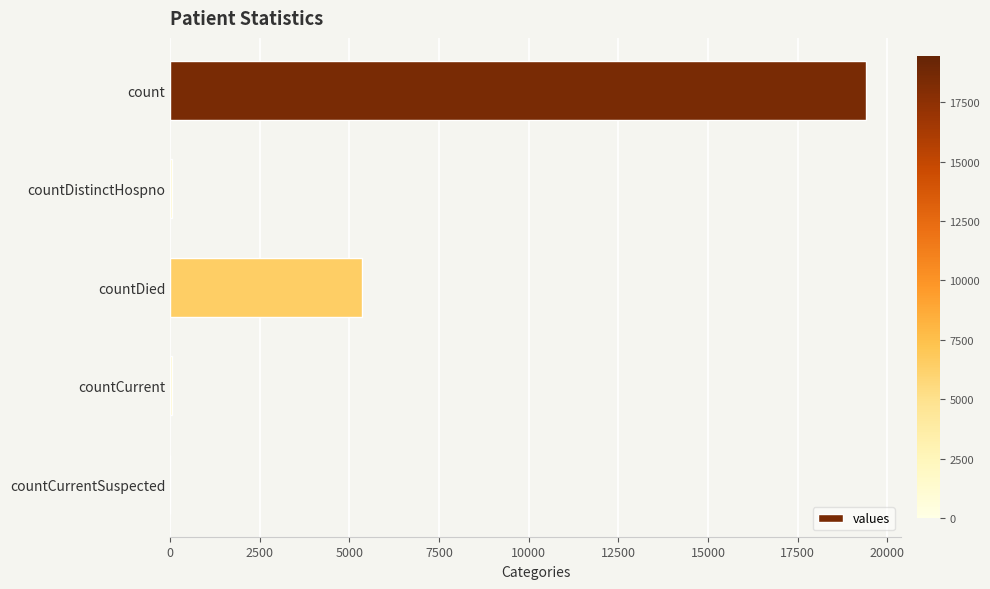

What is the sum of all values?

24875